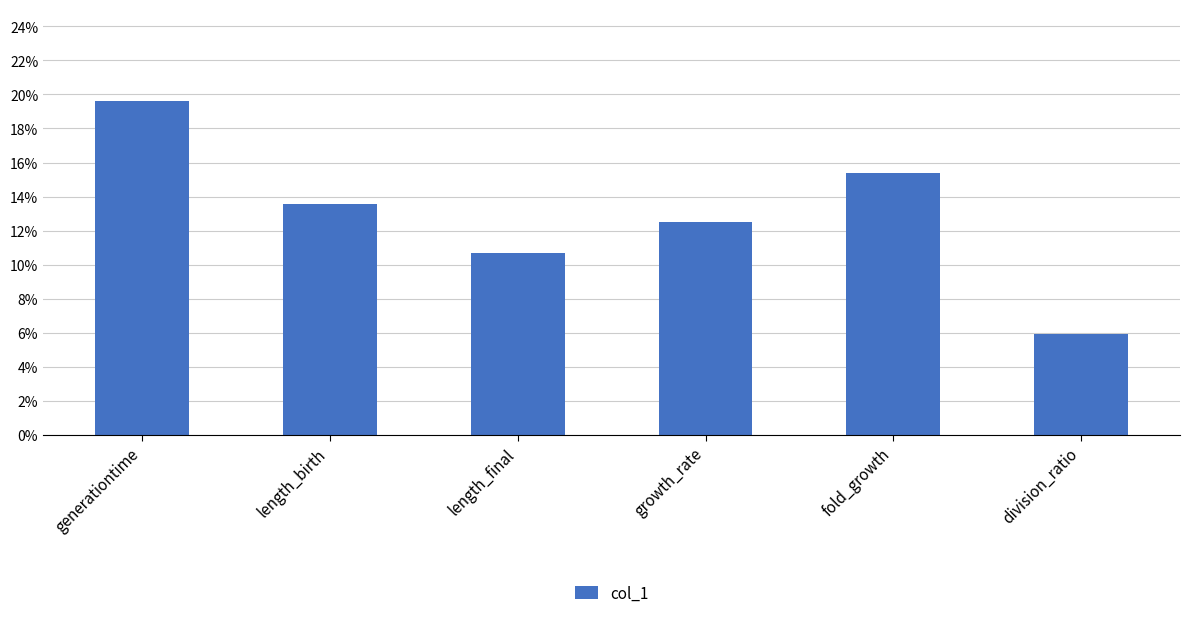

Reading left to right, transcribe all the data shown in this chart.

0.2	0.1	0.1	0.1	0.2	0.1